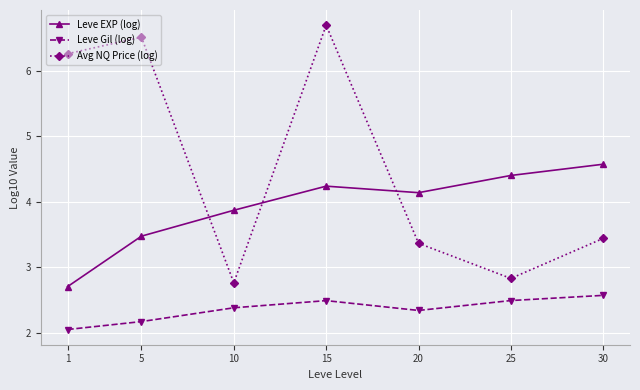

The Avg NQ Price (log) series shows 2.8 at 10. True or false?

True